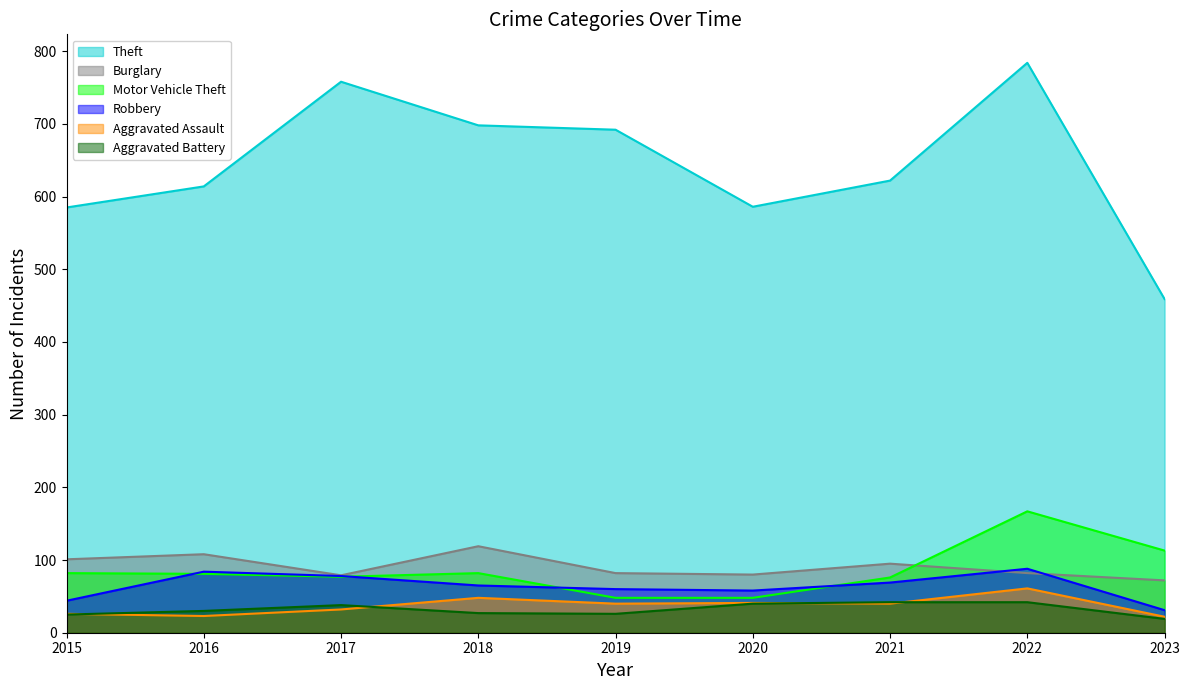

True or false: Aggravated Battery and Burglary cross at least once.

False